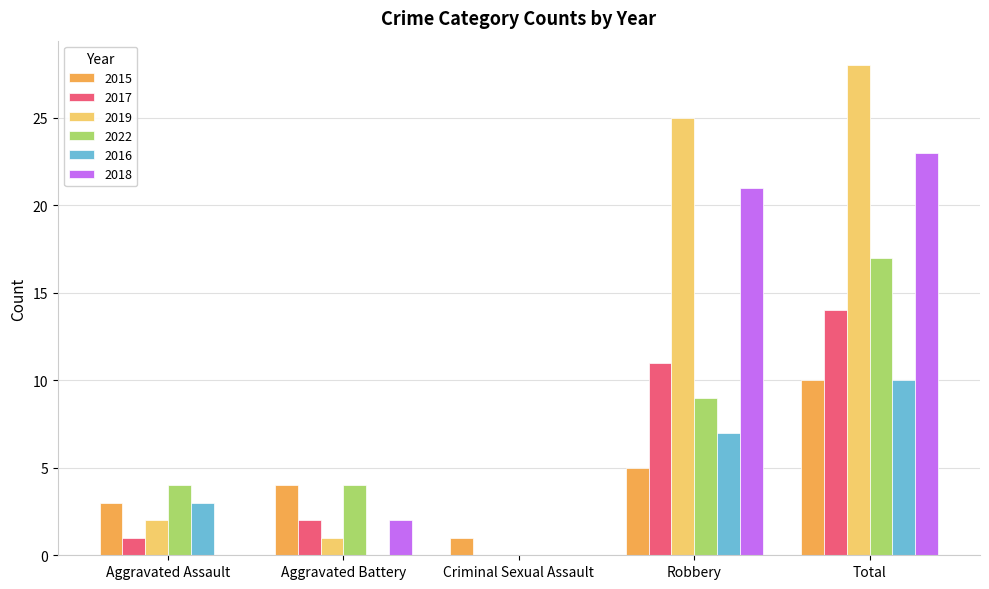

Which series has the widest spread of values?

2019